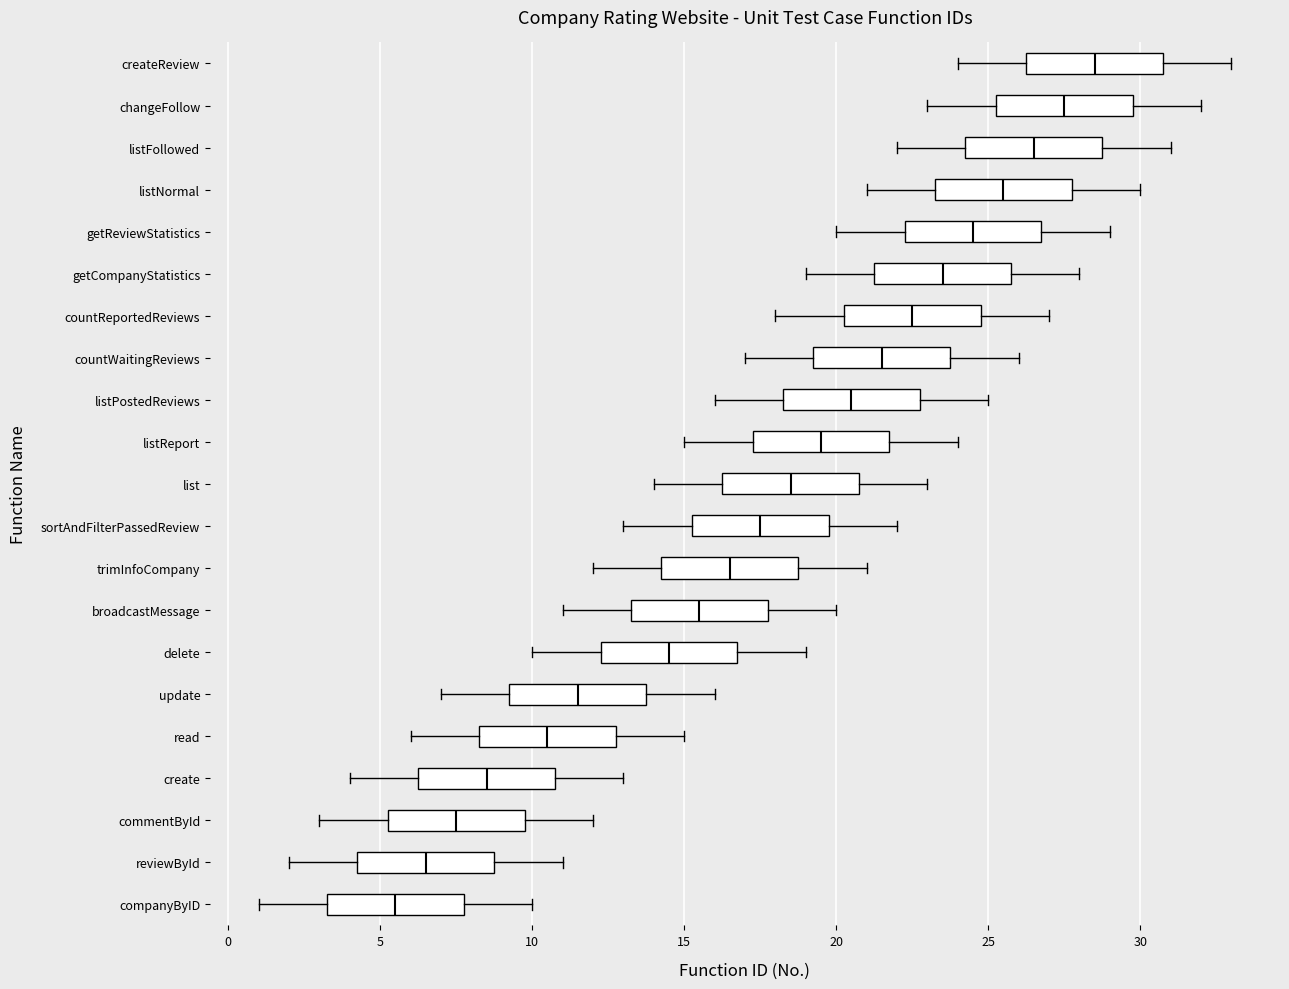

Reading bottom to top, read every box against the x-axis: the position of its median line, the range the box covers, and the ends of its whiskers. The values are not printed on the chart, so give them approximately, as read against the axis.

companyByID: median 5.5, box 3.5 to 8.0, whiskers 1.0 to 10.0
reviewById: median 6.5, box 4.5 to 9.0, whiskers 2.0 to 11.0
commentById: median 7.5, box 5.5 to 10.0, whiskers 3.0 to 12.0
create: median 8.5, box 6.5 to 11.0, whiskers 4.0 to 13.0
read: median 10.5, box 8.5 to 13.0, whiskers 6.0 to 15.0
update: median 11.5, box 9.5 to 14.0, whiskers 7.0 to 16.0
delete: median 14.5, box 12.5 to 17.0, whiskers 10.0 to 19.0
broadcastMessage: median 15.5, box 13.5 to 18.0, whiskers 11.0 to 20.0
trimInfoCompany: median 16.5, box 14.5 to 19.0, whiskers 12.0 to 21.0
sortAndFilterPassedReview: median 17.5, box 15.5 to 20.0, whiskers 13.0 to 22.0
list: median 18.5, box 16.5 to 21.0, whiskers 14.0 to 23.0
listReport: median 19.5, box 17.5 to 22.0, whiskers 15.0 to 24.0
listPostedReviews: median 20.5, box 18.5 to 23.0, whiskers 16.0 to 25.0
countWaitingReviews: median 21.5, box 19.5 to 24.0, whiskers 17.0 to 26.0
countReportedReviews: median 22.5, box 20.5 to 25.0, whiskers 18.0 to 27.0
getCompanyStatistics: median 23.5, box 21.5 to 26.0, whiskers 19.0 to 28.0
getReviewStatistics: median 24.5, box 22.5 to 27.0, whiskers 20.0 to 29.0
listNormal: median 25.5, box 23.5 to 28.0, whiskers 21.0 to 30.0
listFollowed: median 26.5, box 24.5 to 29.0, whiskers 22.0 to 31.0
changeFollow: median 27.5, box 25.5 to 30.0, whiskers 23.0 to 32.0
createReview: median 28.5, box 26.5 to 31.0, whiskers 24.0 to 33.0